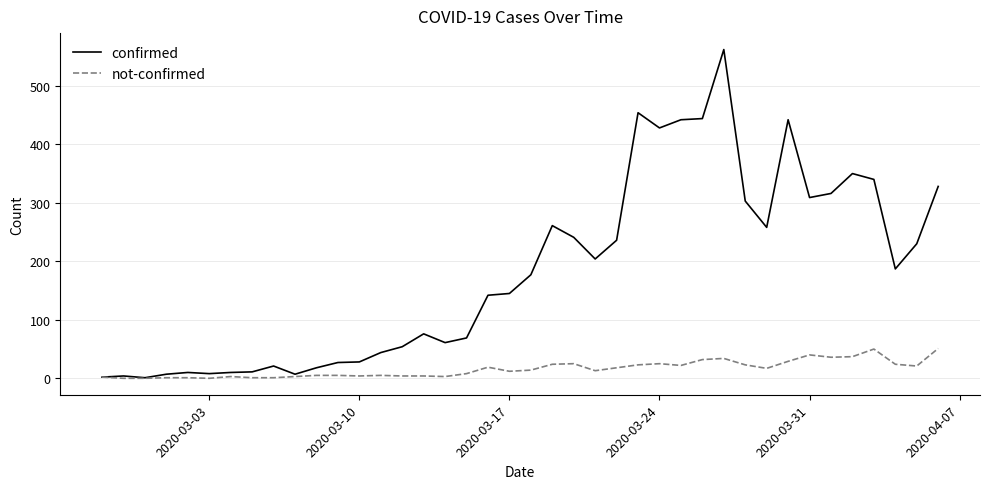

What is the greatest value displayed?

562